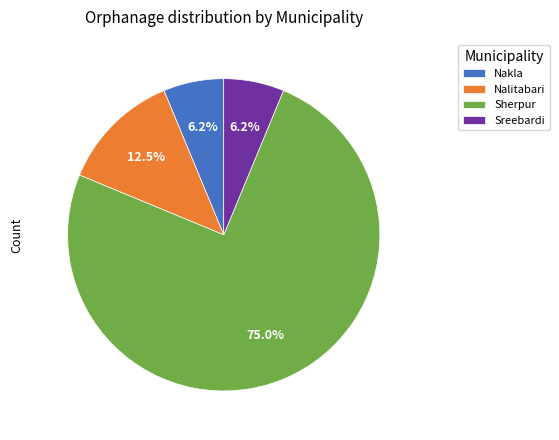

Do Sherpur and Nalitabari together represent more than half of the pie?

Yes